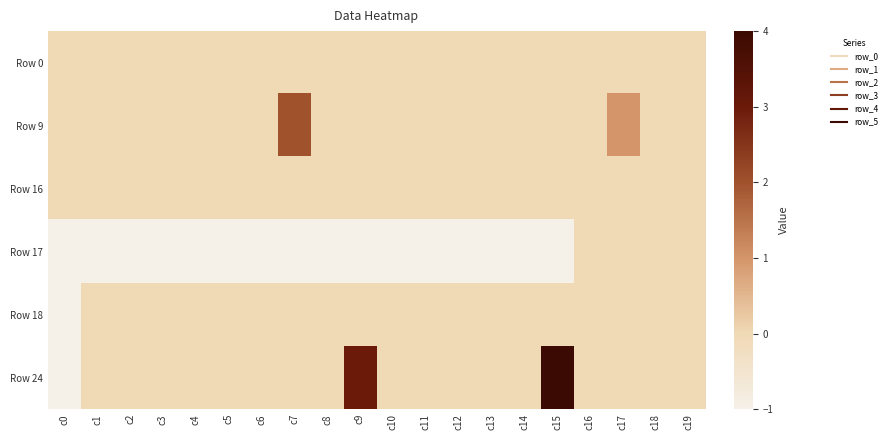

Which has a higher value, c1 or c4?

c1